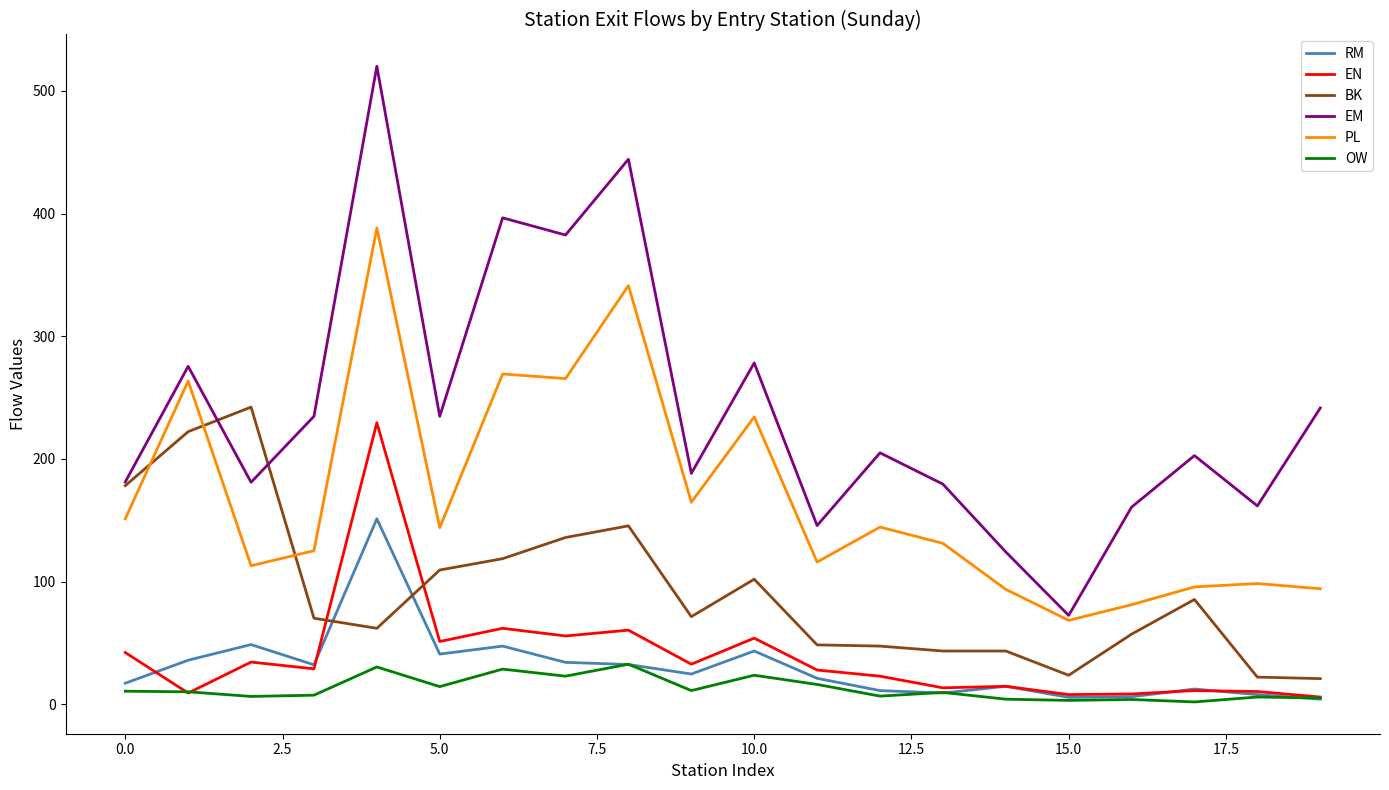

True or false: EN and PL cross at least once.

False